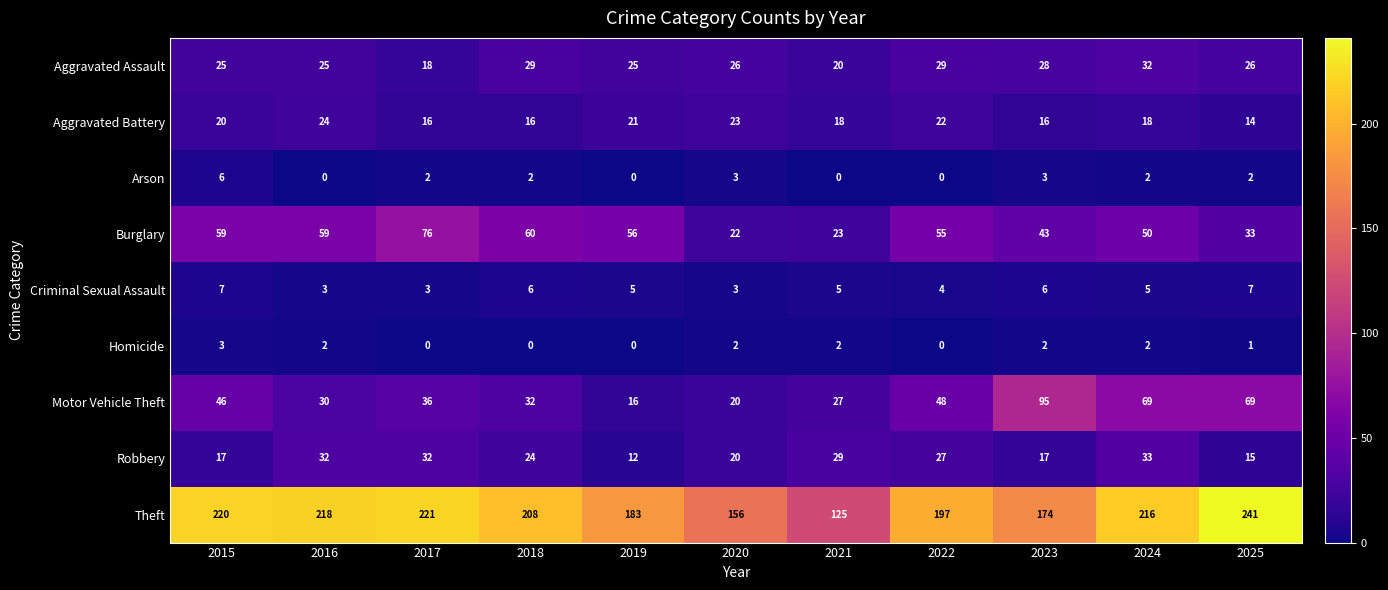

At how many categories does at least one series exceed 20?

11